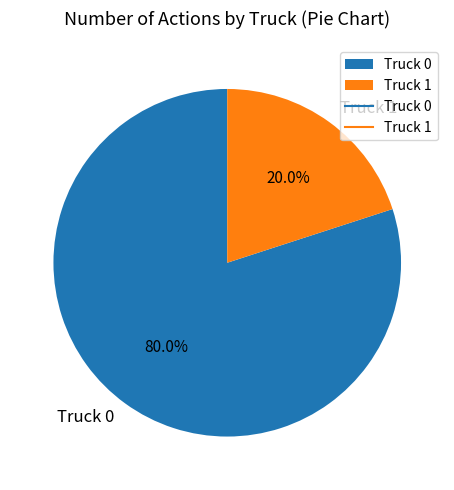

Which category accounts for the majority?

Truck 0